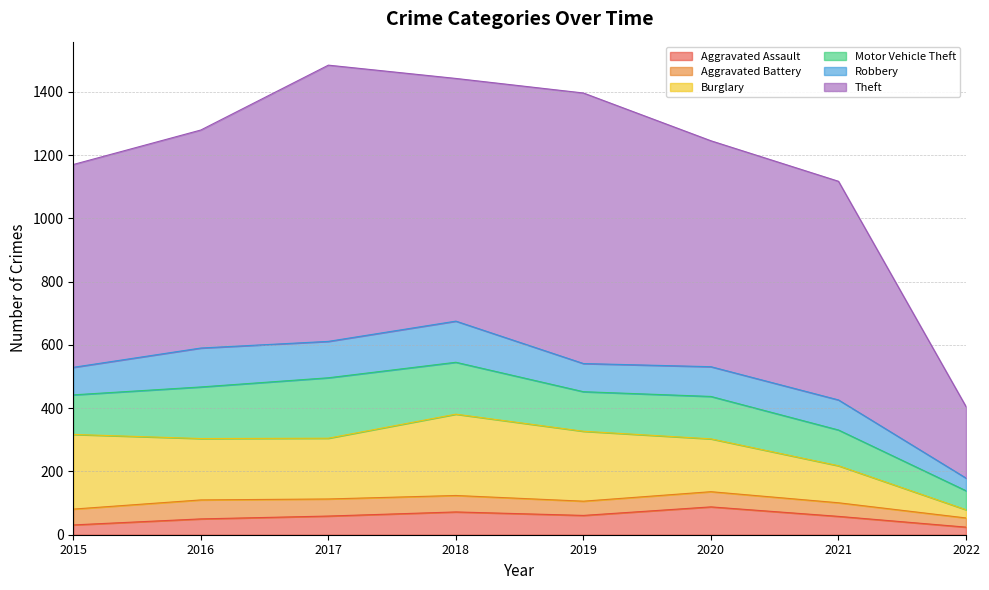

Does the chart have visible grid lines?

Yes